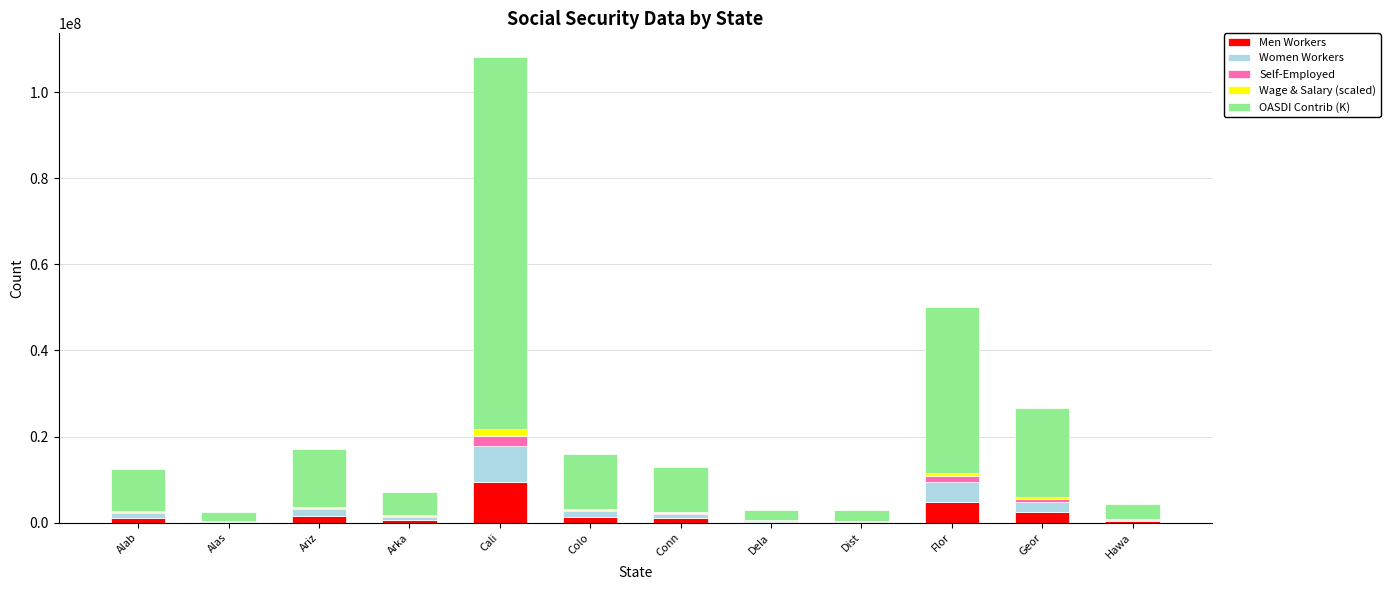

At which category is the sum across all series the highest?

Cali